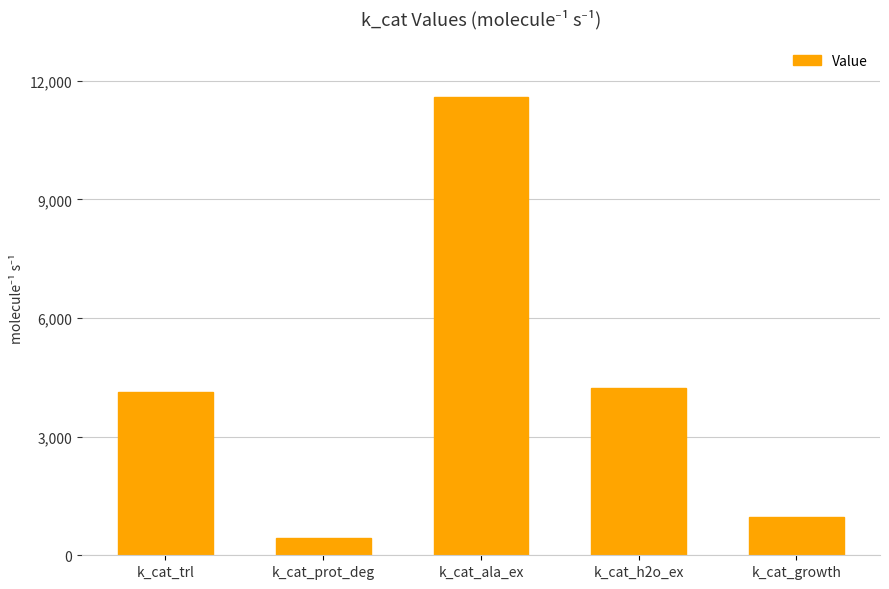

The chart shows a value of 4117.4 at k_cat_trl. True or false?

True